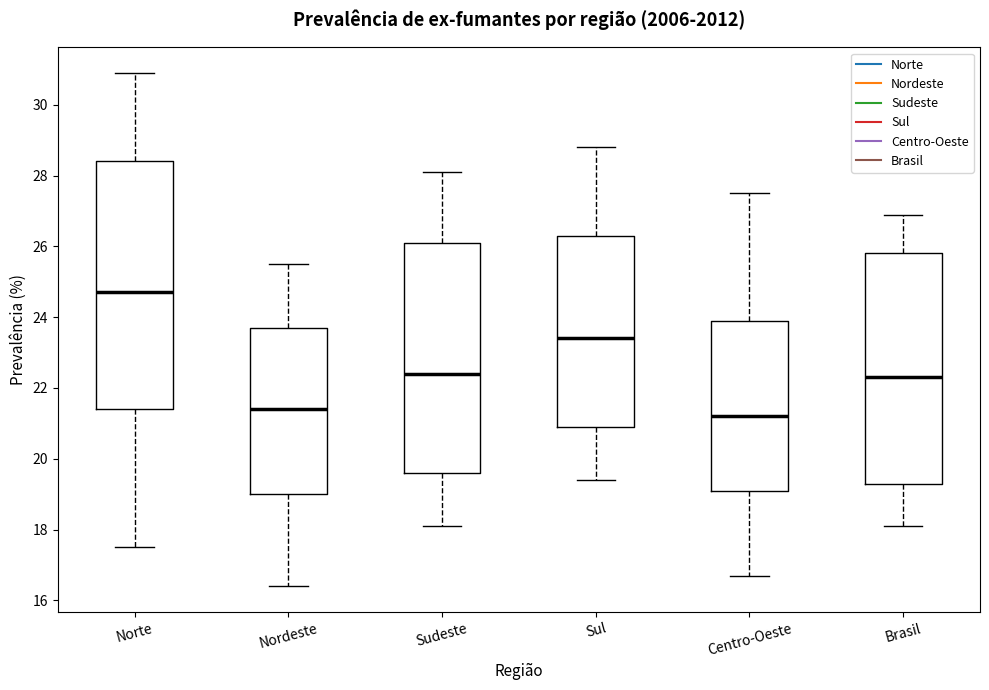

Where does the upper whisker of the box for Centro-Oeste end on the y-axis? The values are not printed on the chart, so give them approximately, as read against the axis.

27.6